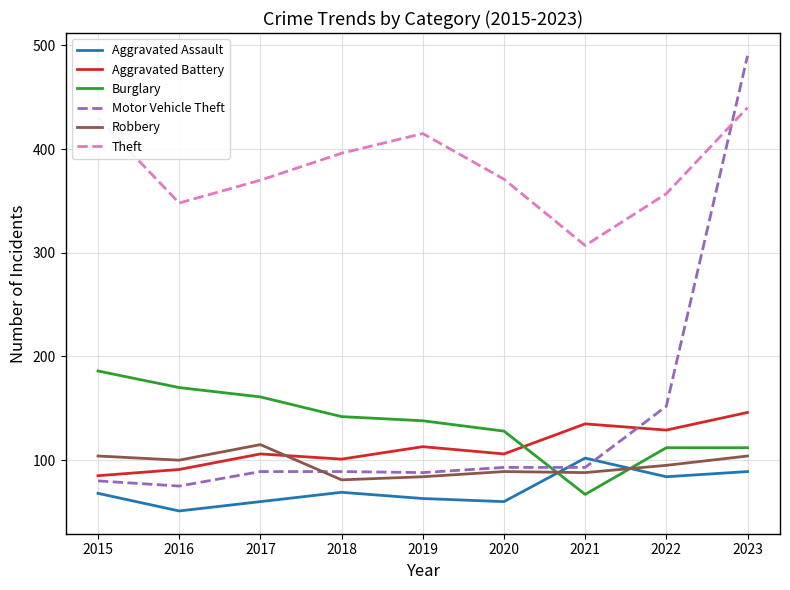

Where is Motor Vehicle Theft nearest to the value 282?

2022